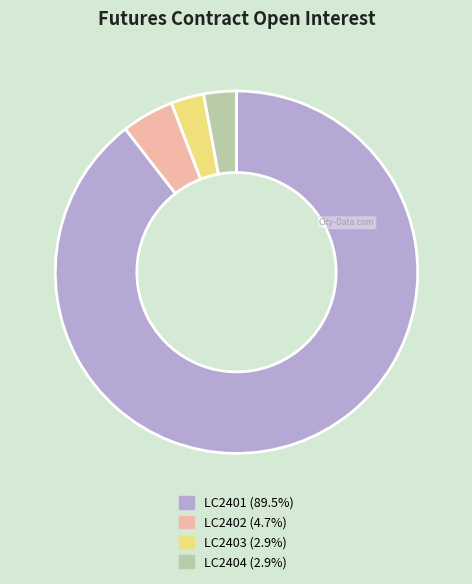

Which slice represents more than half of the pie?

LC2401